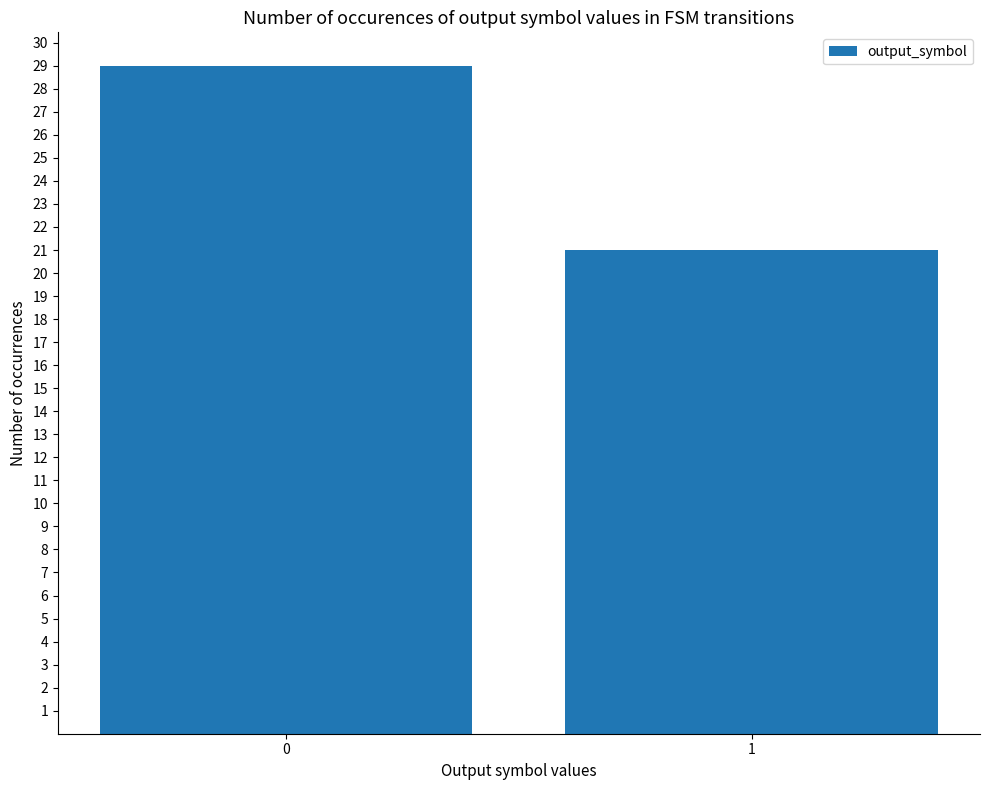

Rank the categories by value from highest to lowest.

0, 1